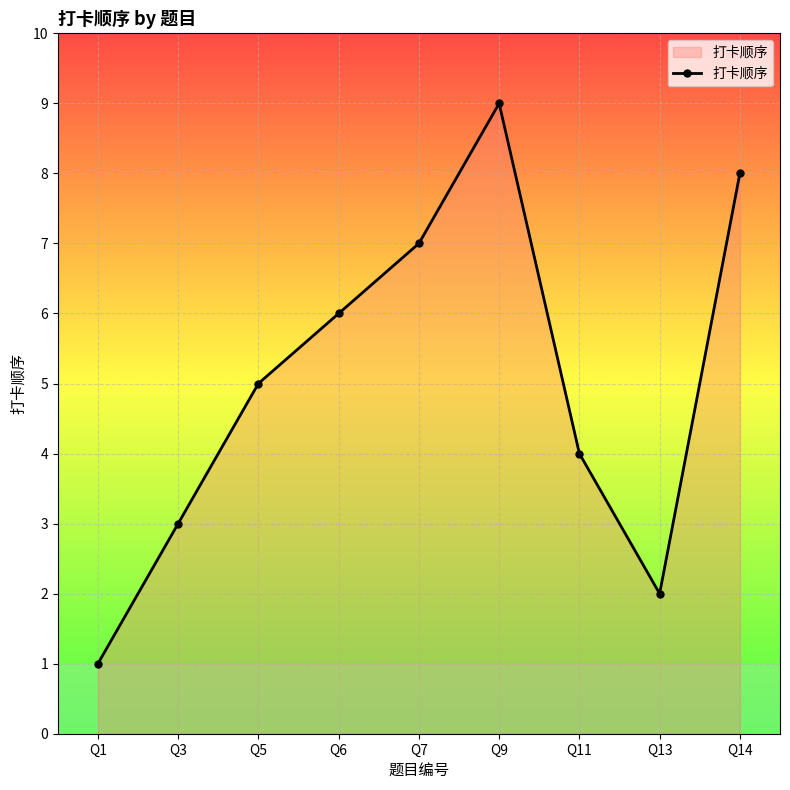

What is the approximate value at Q11?

4